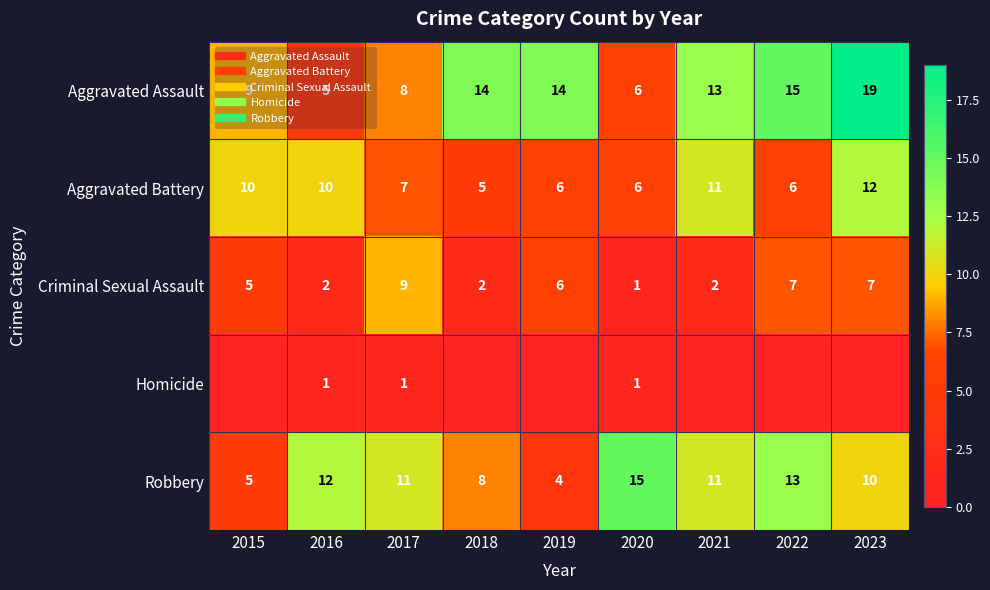

At 2016, list the series in order from largest to smallest.

Robbery, Aggravated Battery, Aggravated Assault, Criminal Sexual Assault, Homicide